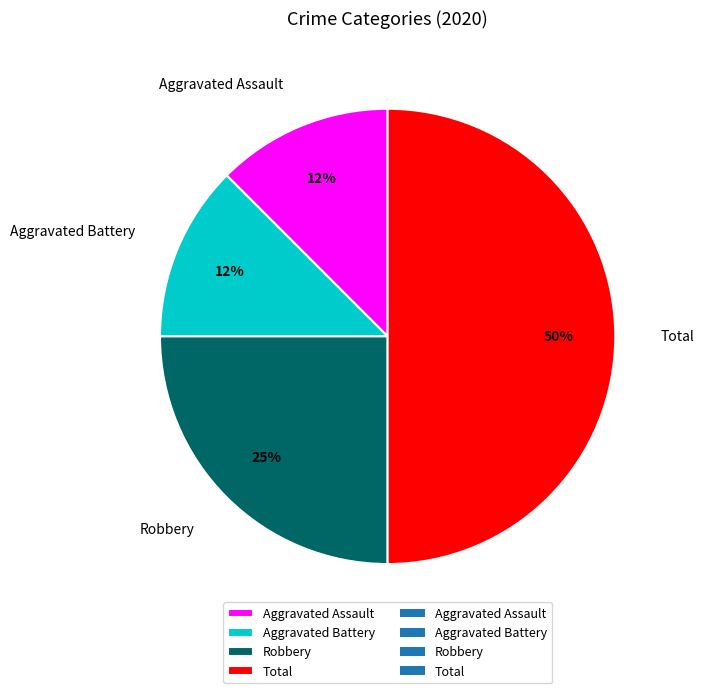

Between Robbery and Aggravated Assault, which is larger?

Robbery